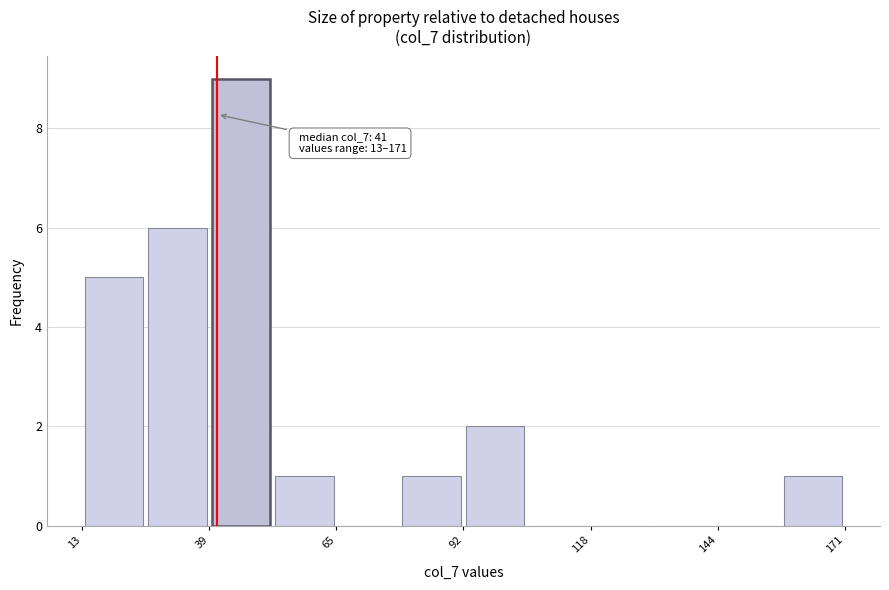

Around what value on the x-axis is the tallest bar? Give the approximate position of its centre, as read against the axis.

45